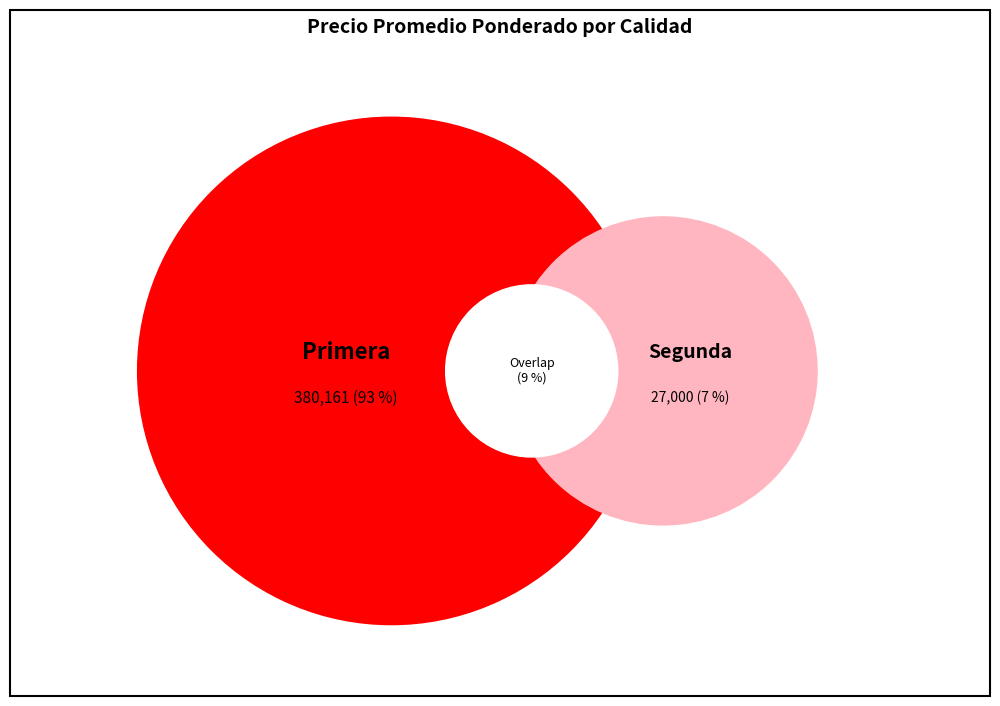

How many slices are in this pie chart?

2